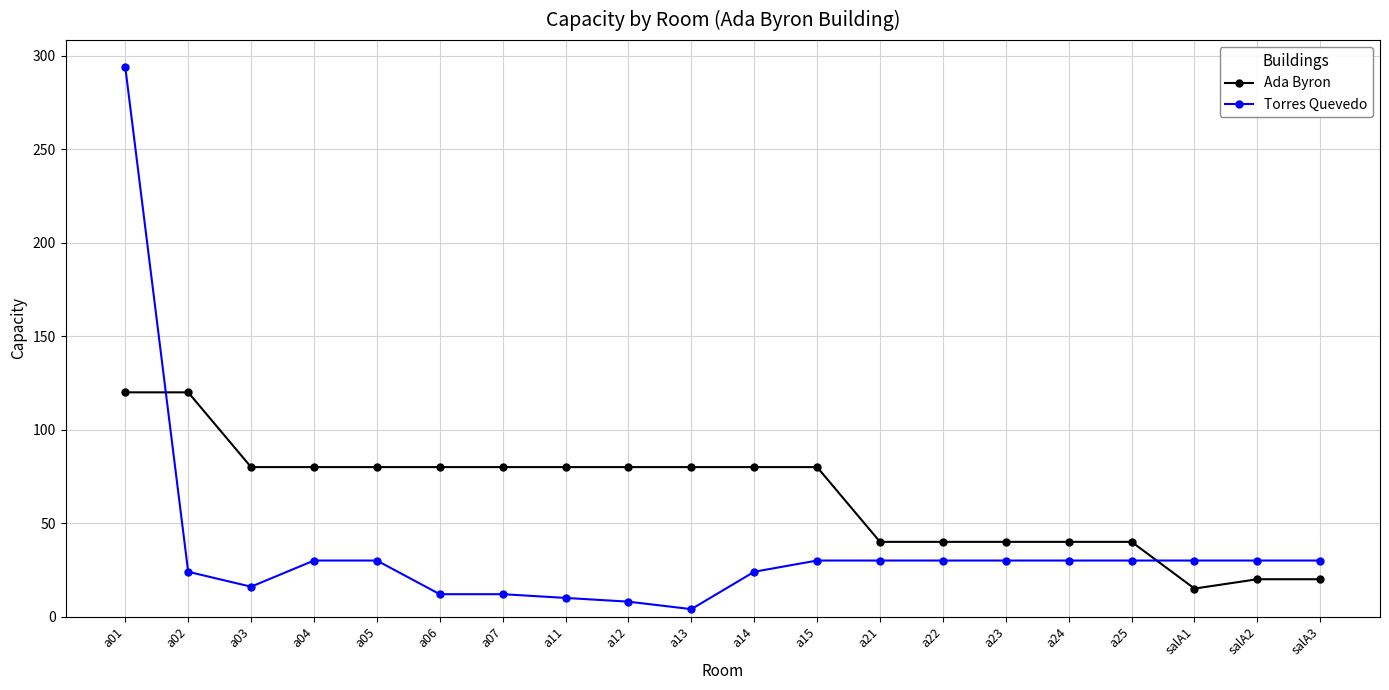

Is the value of Torres Quevedo at a24 greater than the value of Ada Byron at a25?

No